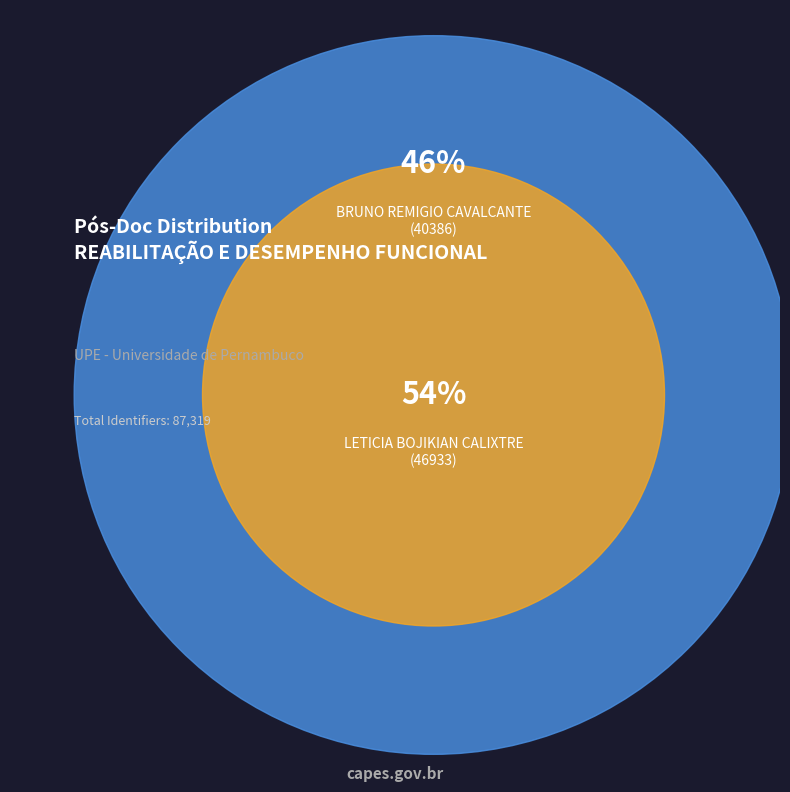

How many slices are in this pie chart?

2